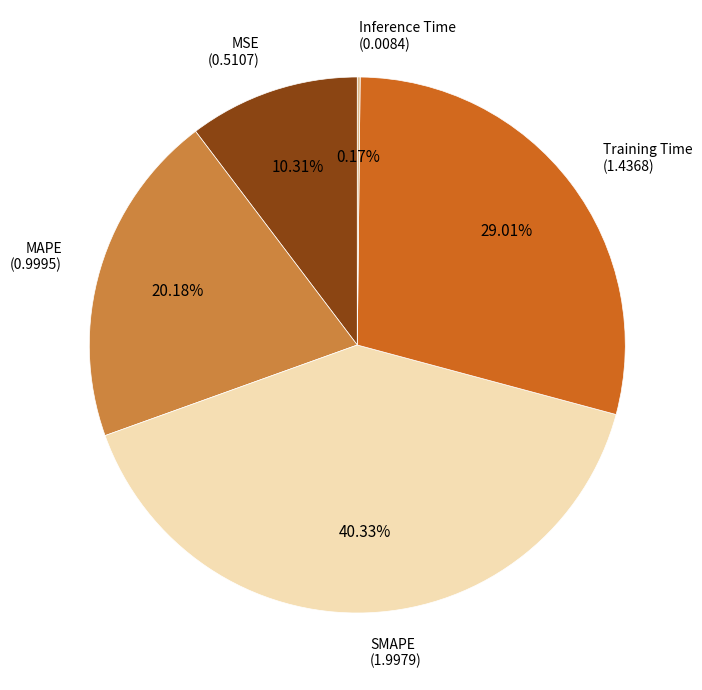

Does MSE represent more than half of the total?

No